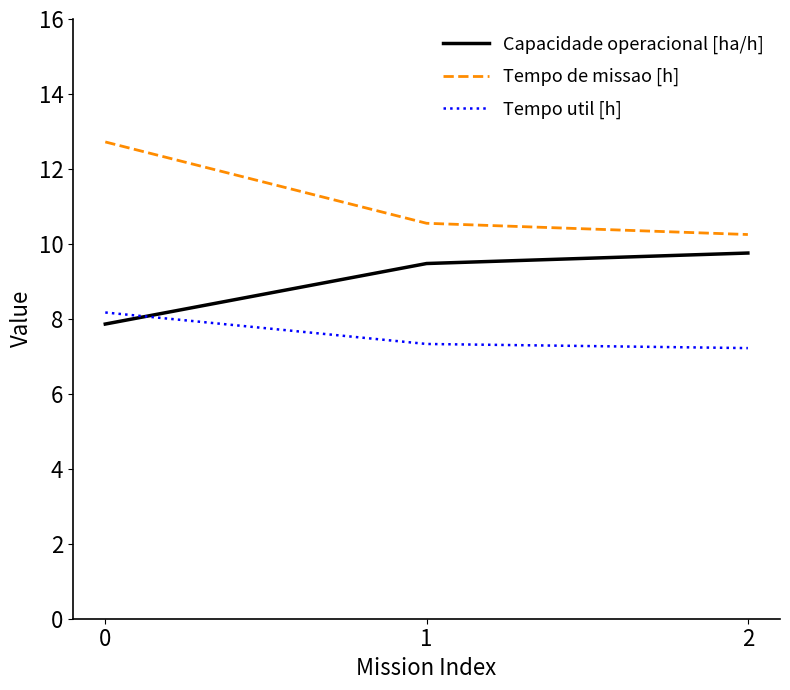

What is the sum of the Capacidade operacional [ha/h] values at 1 and 0?

17.3